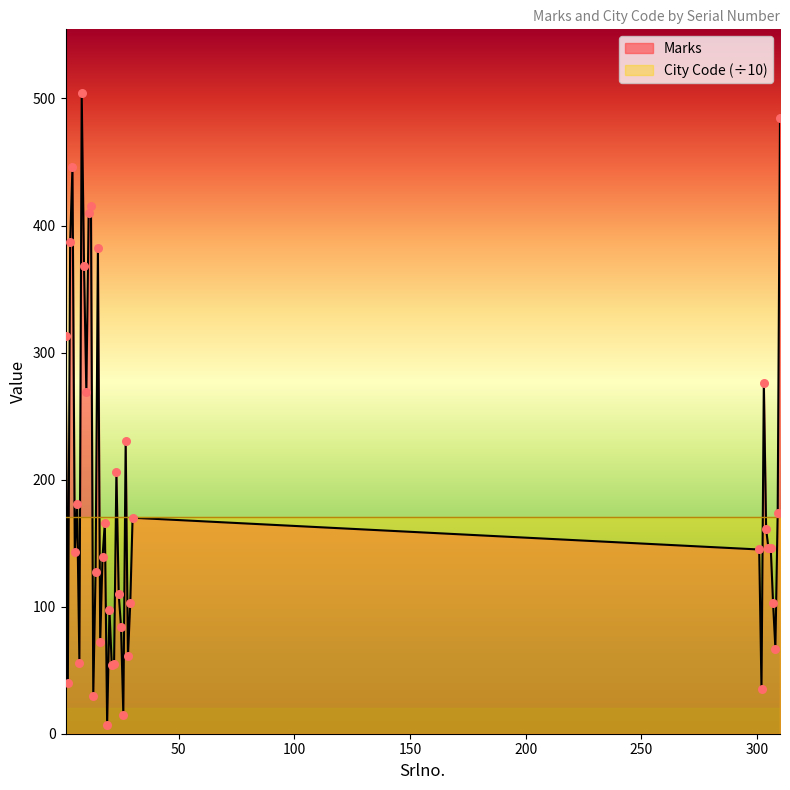

What is the change in value from 7 to 303?

+220